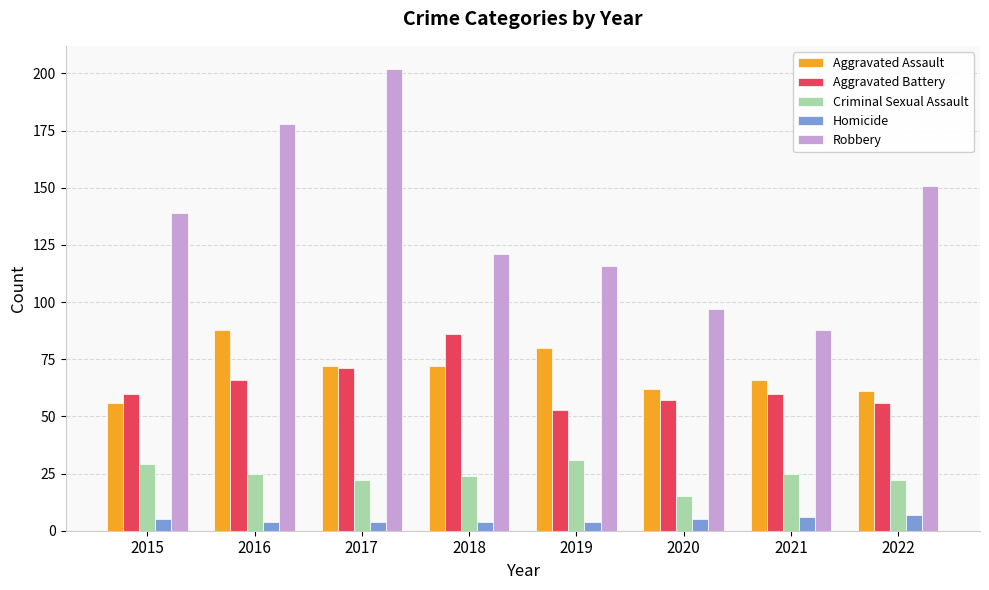

How many bars are there in total?

40